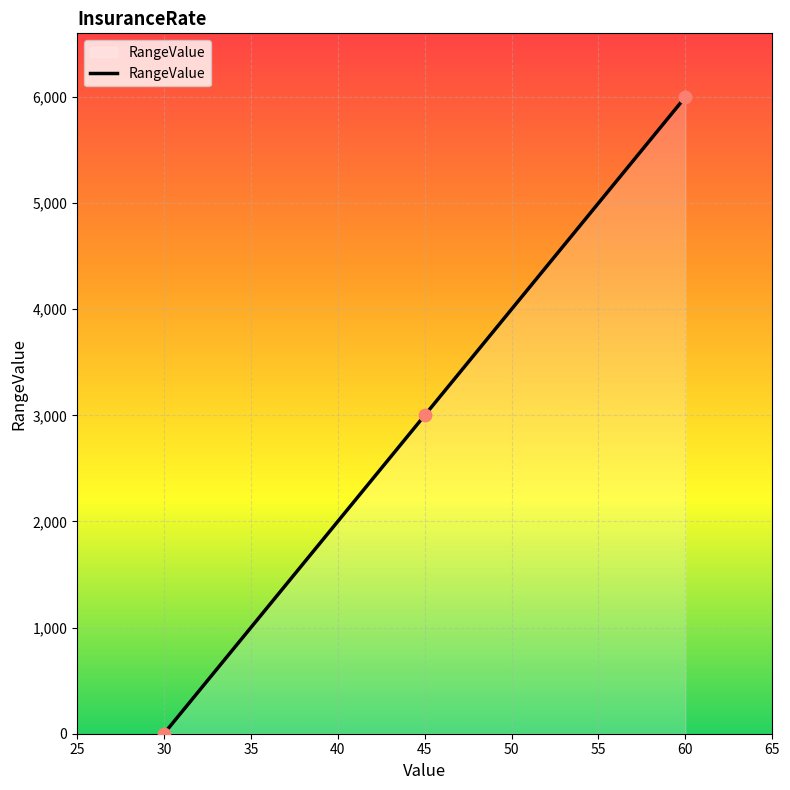

Between 30 and 45, which is larger?

45